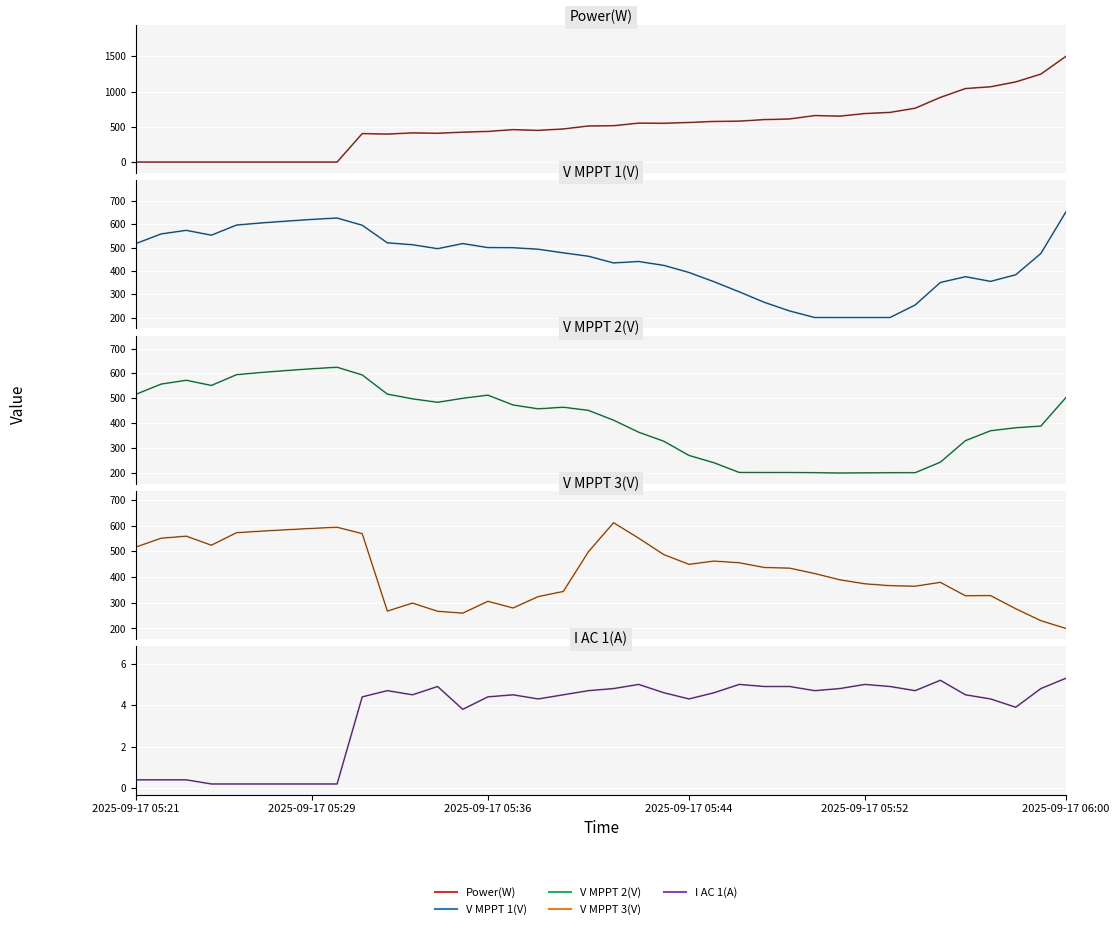

The Power(W) series shows -881.9 at 2025-09-17 05:24:59. True or false?

False